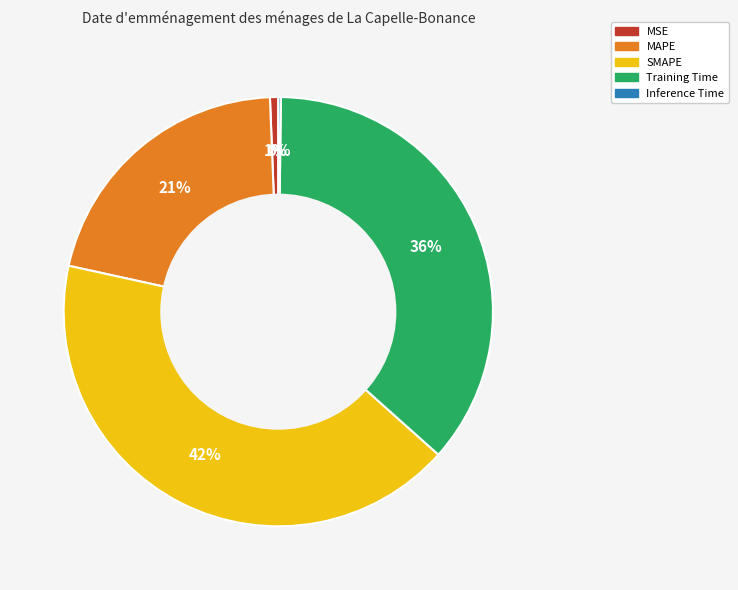

What is the largest slice in the pie chart?

SMAPE